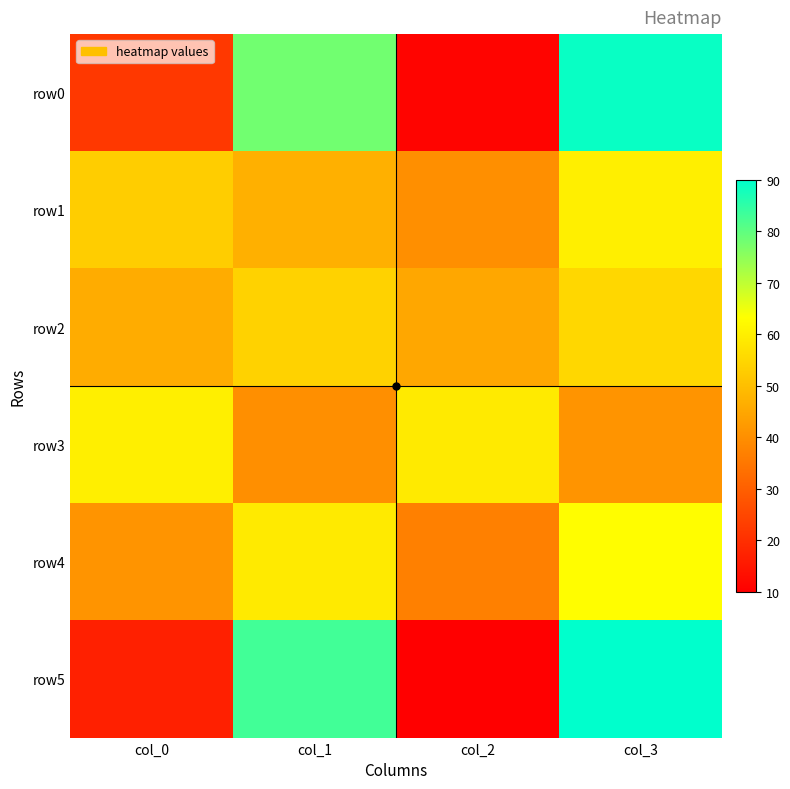

Reading right to left, list all the values displayed in this chart.

row0: col_3=89	col_2=11	col_1=78	col_0=22
row1: col_3=60	col_2=40	col_1=47	col_0=53
row2: col_3=55	col_2=45	col_1=54	col_0=46
row3: col_3=41	col_2=59	col_1=40	col_0=60
row4: col_3=63	col_2=37	col_1=59	col_0=41
row5: col_3=90	col_2=10	col_1=83	col_0=17